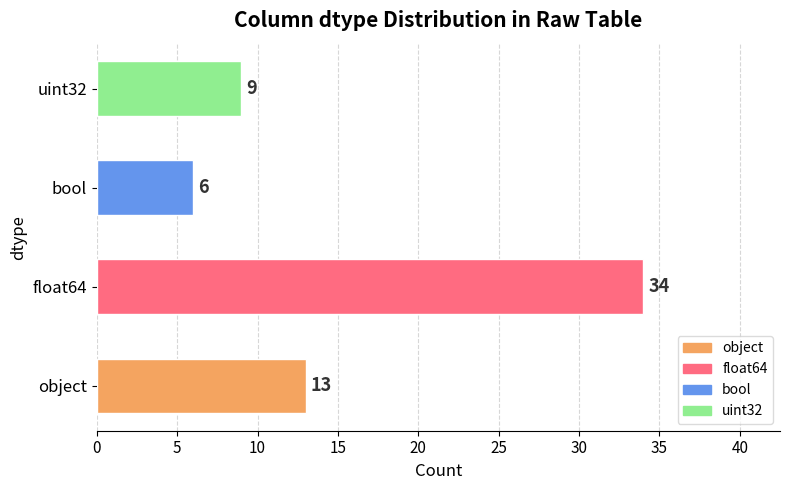

How many data points are less than 13?

2